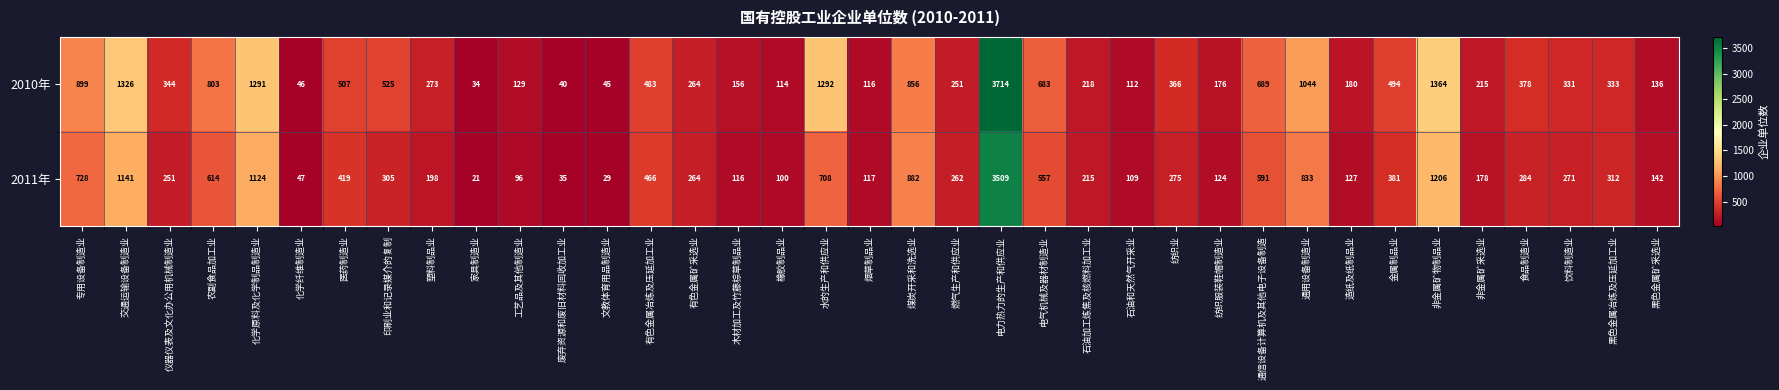

How many data points in 2011年 are less than 271?

18